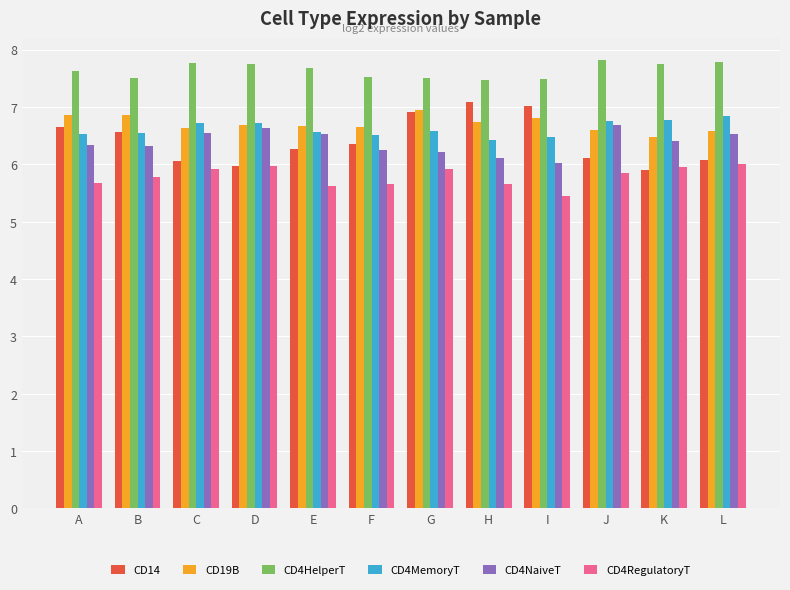

What is the total value across all series at A?

39.7